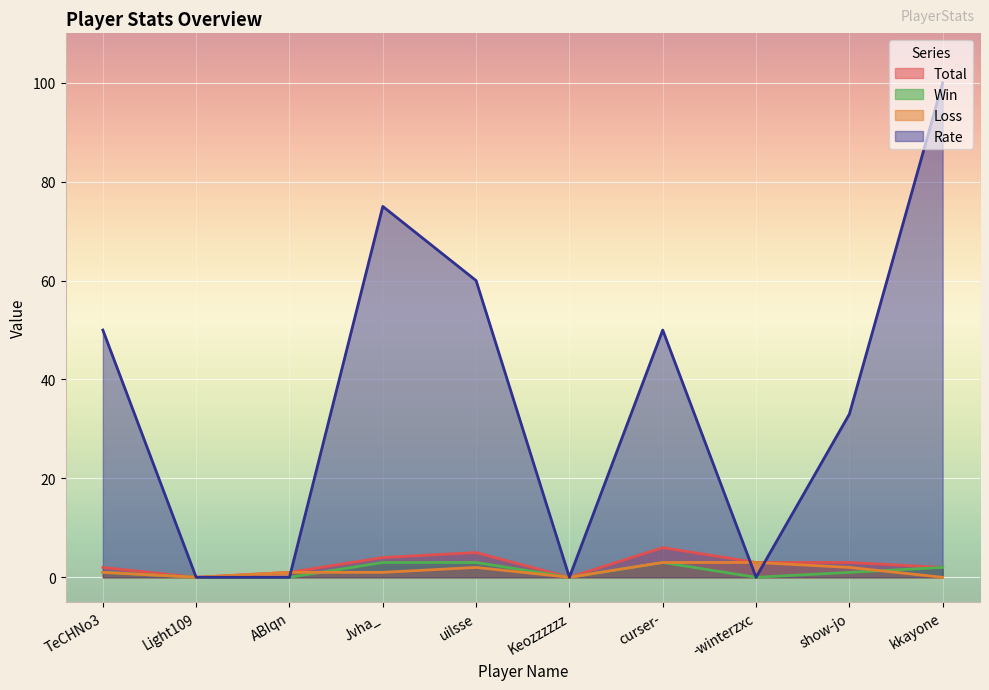

What is the difference between the second highest and minimum values in the Loss series?

3